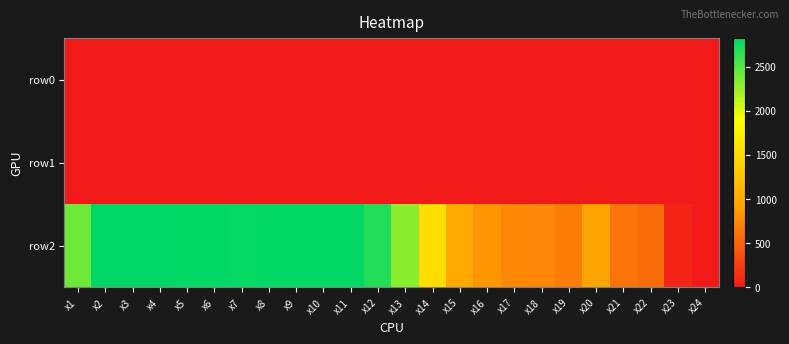

How many data points does each series have?

24